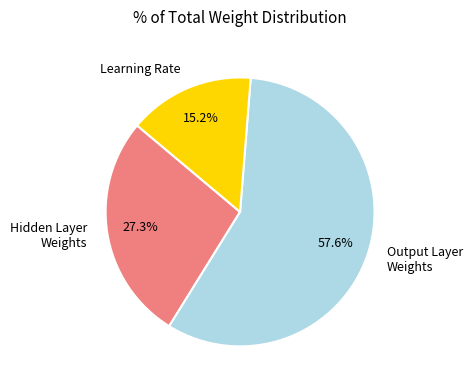

Rank the categories by value from lowest to highest.

Learning Rate, Hidden Layer Weights, Output Layer Weights